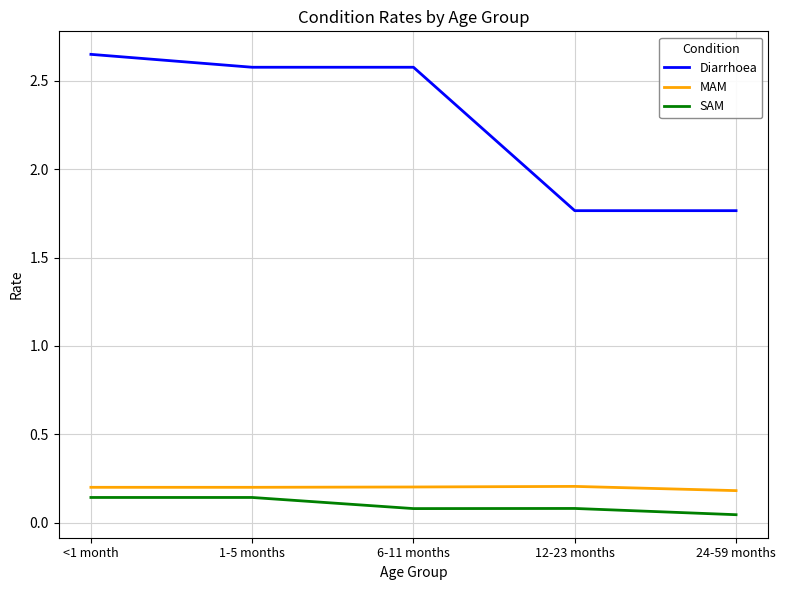

What is the lowest value of the MAM series?

0.2